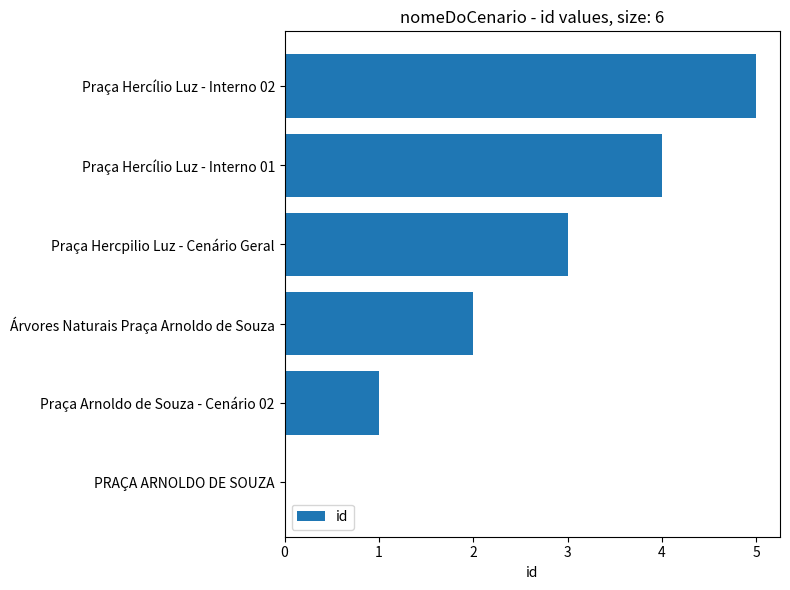

What is the ratio of the value at Praça Hercpilio Luz - Cenário Geral to the value at Praça Hercílio Luz - Interno 02?

0.6